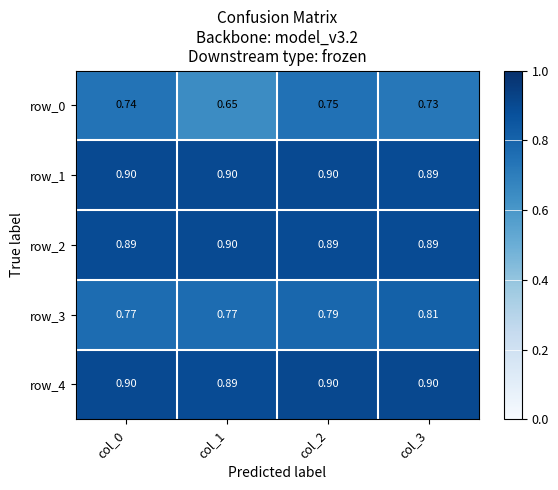

Is the value of row_3 at col_1 greater than the value of row_0 at col_0?

Yes